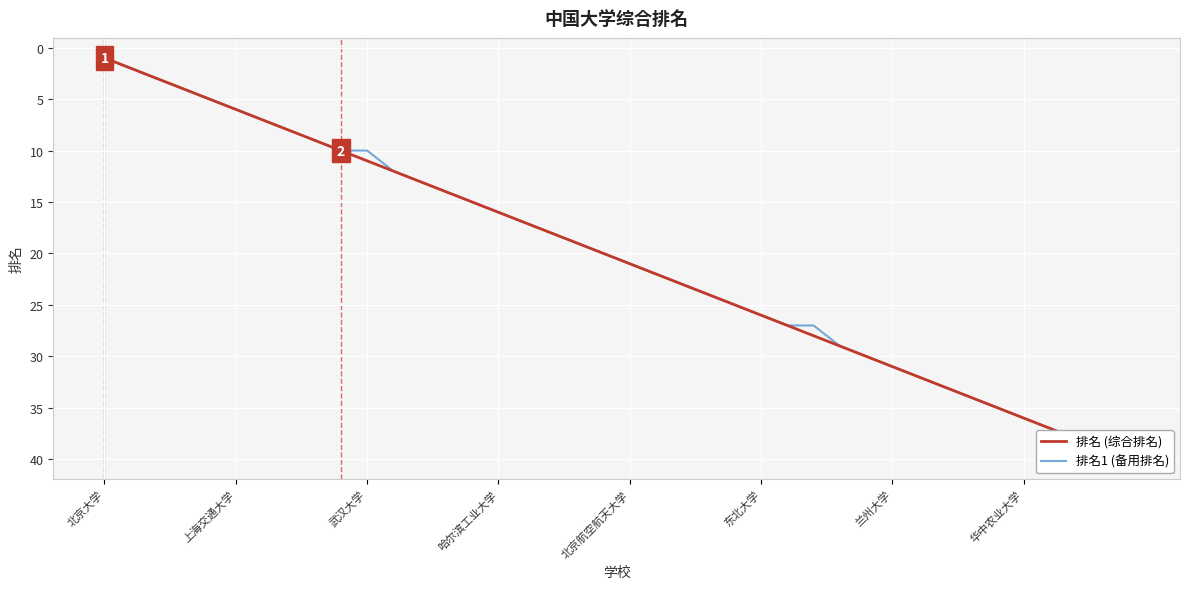

True or false: 排名1 (备用排名) and 排名 (综合排名) intersect in this chart.

False